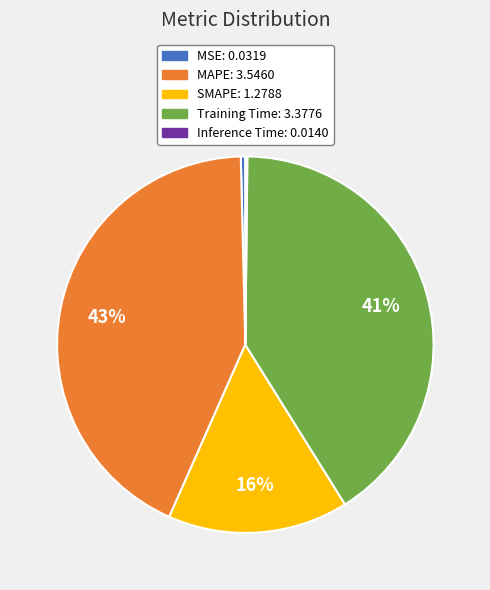

Is there a majority slice in this chart?

No